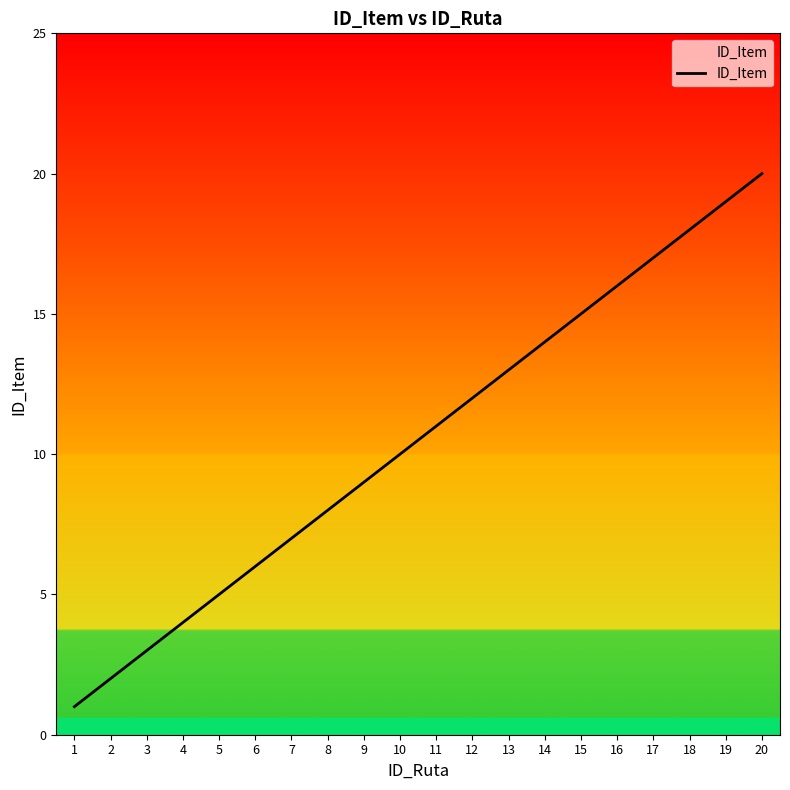

What is the difference between the maximum and second lowest values?

18